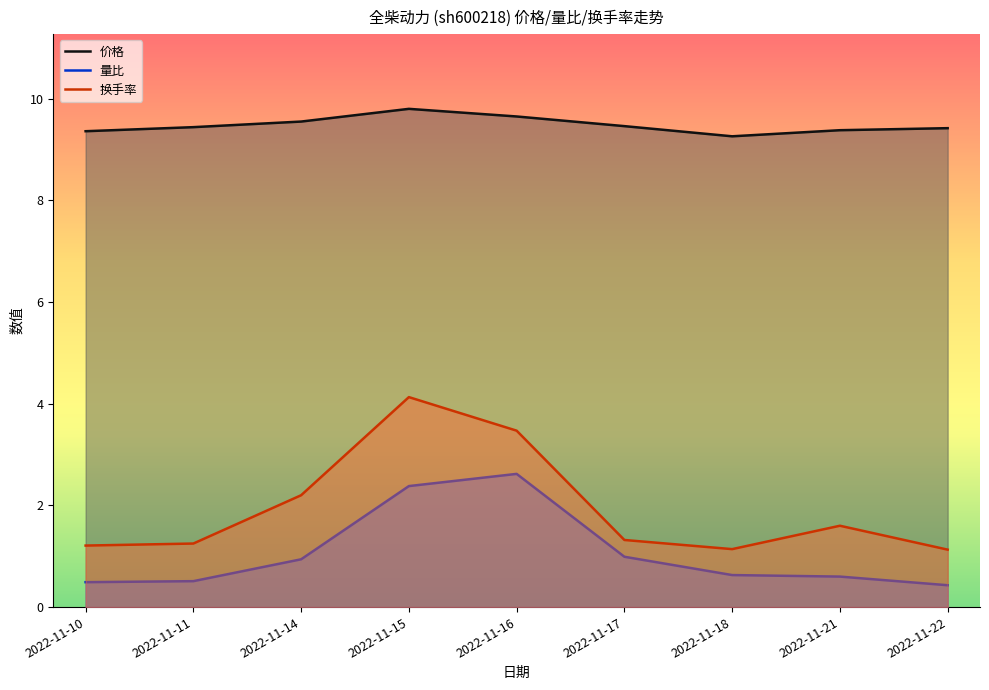

True or false: 换手率 has a value of 3.5 at 2022-11-16.

True